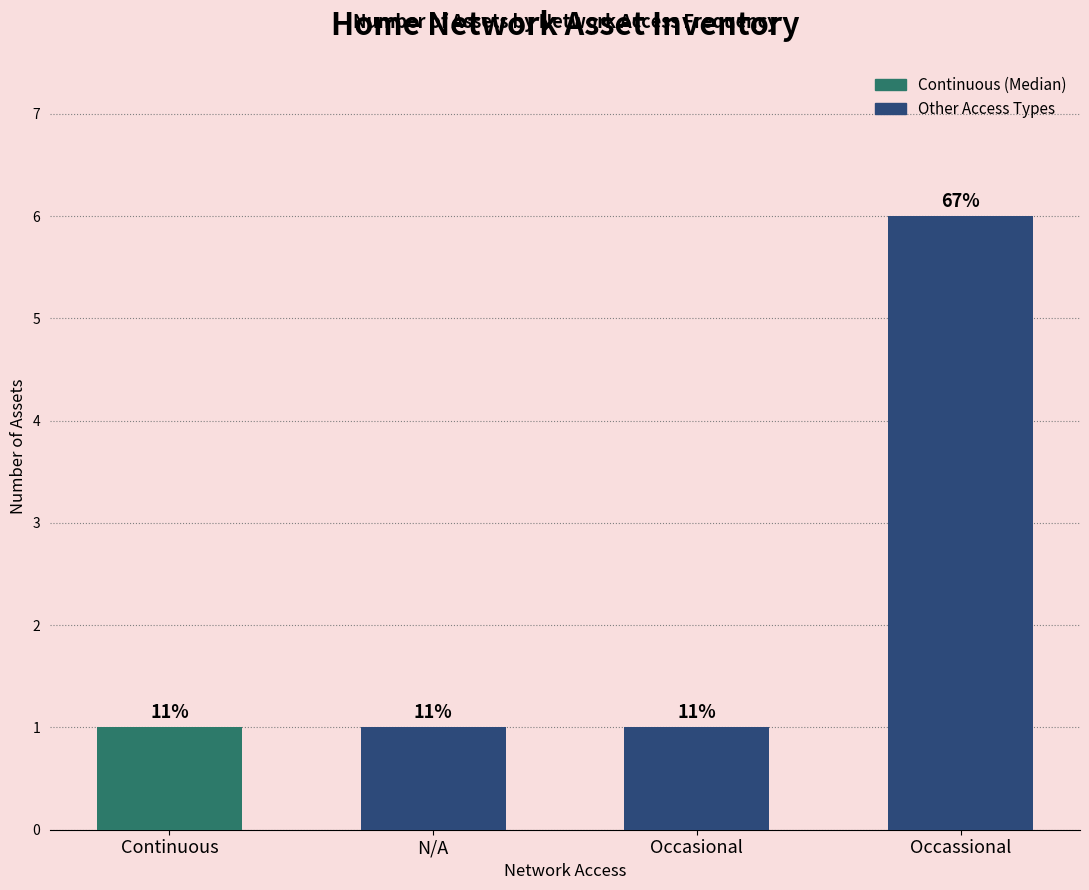

How many bars are there in total?

4